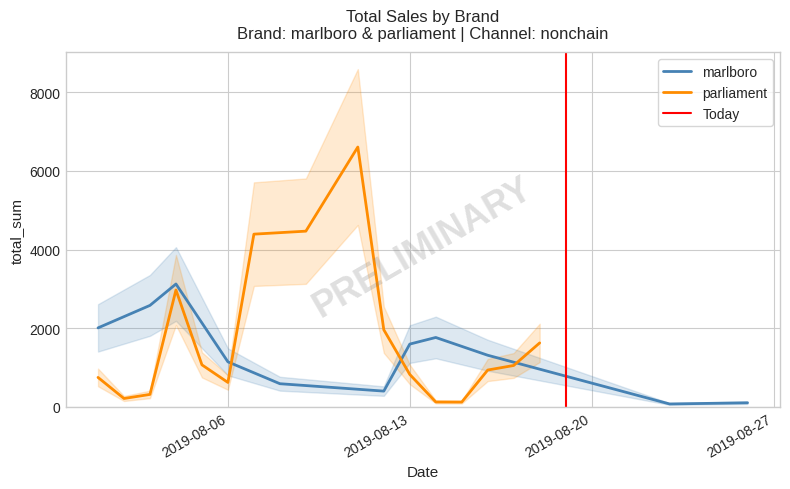

How many points are higher than both their immediate neighbors (excluding endpoints)?

2